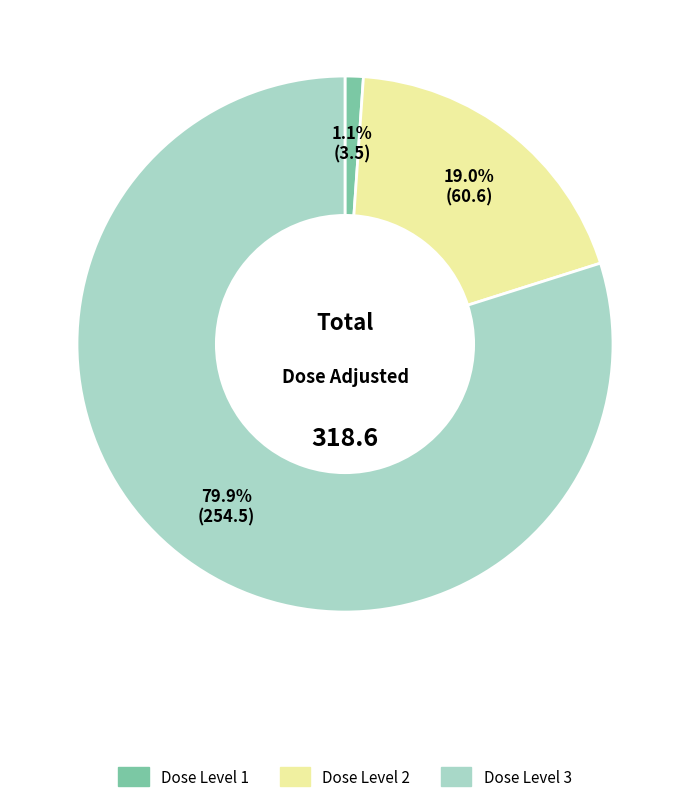

Is there any slice that represents more than half of the pie?

Yes